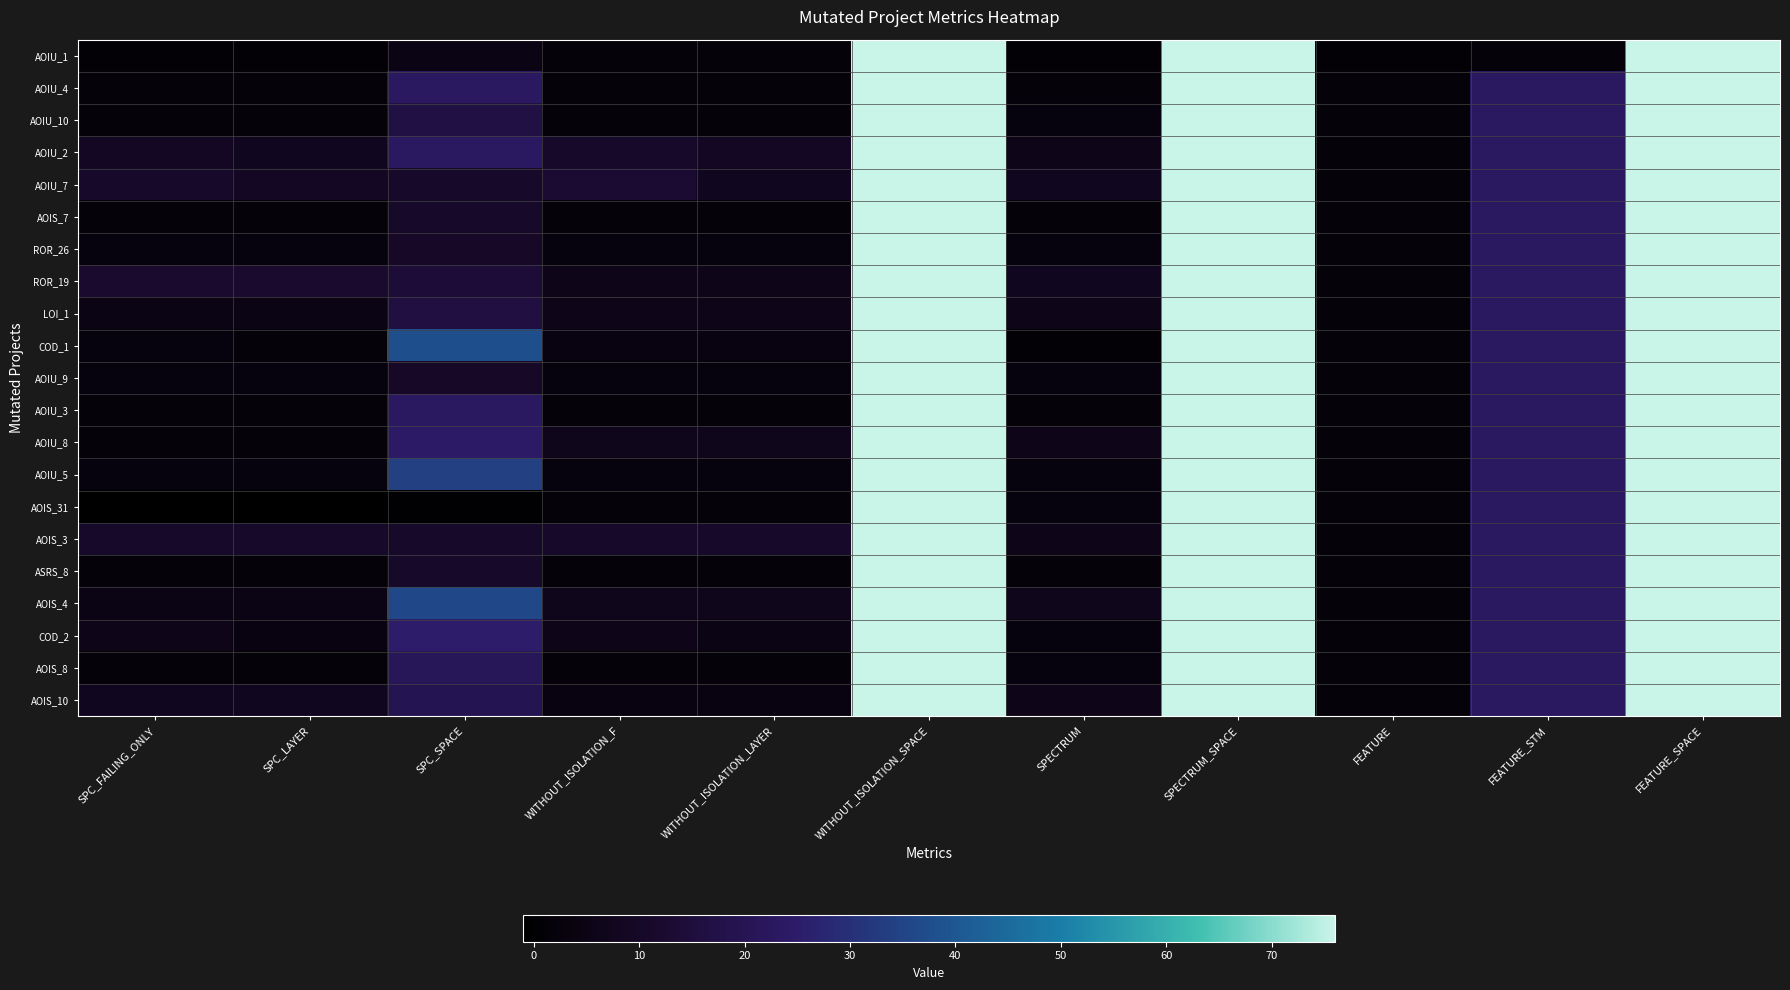

At which category is the sum across all series the highest?

WITHOUT_ISOLATION_SPACE